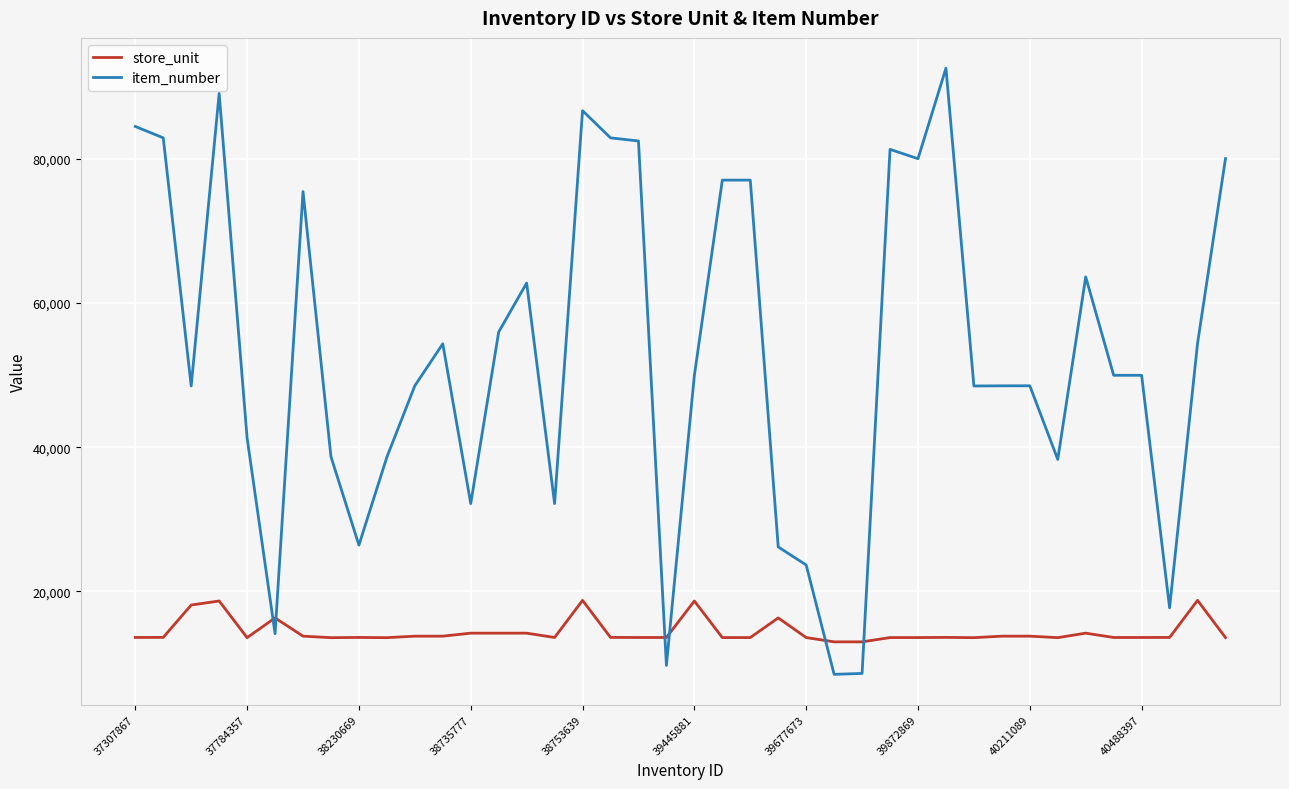

Which series has the largest total across all categories?

item_number